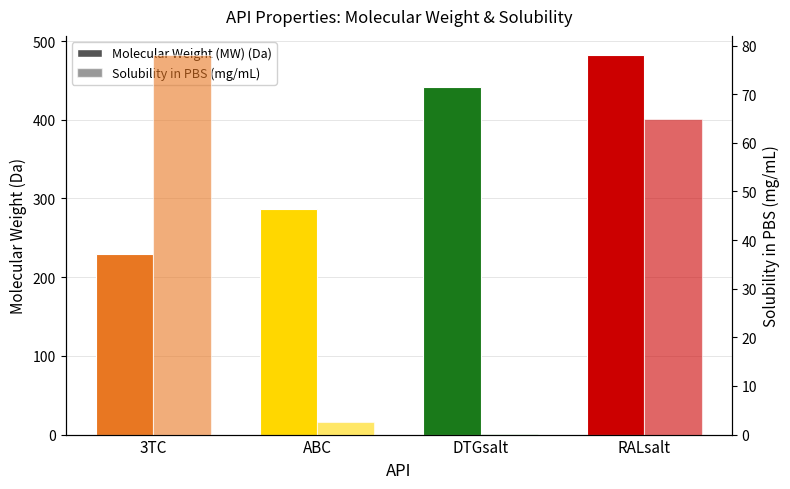

Which label corresponds to the smallest value in the chart?

DTGsalt